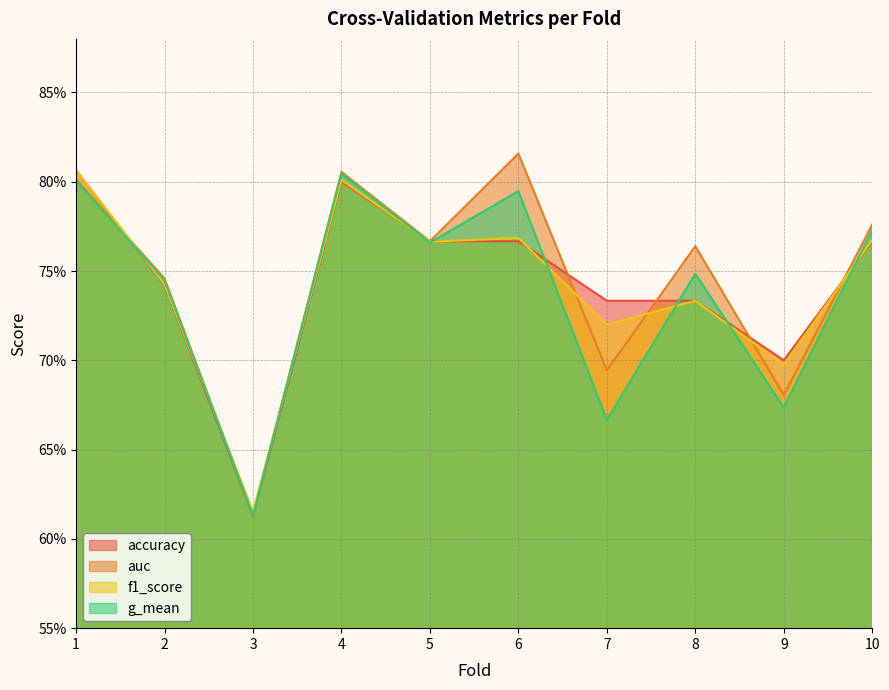

Read the auc value at 4.

0.8